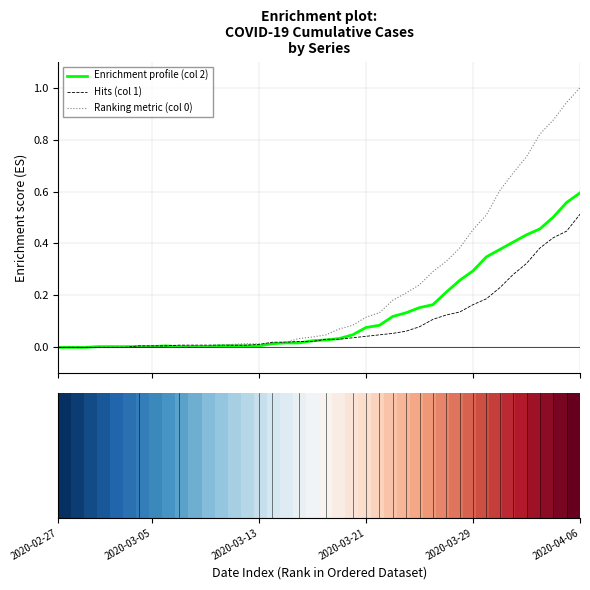

What is the maximum value shown in the chart?

1.0